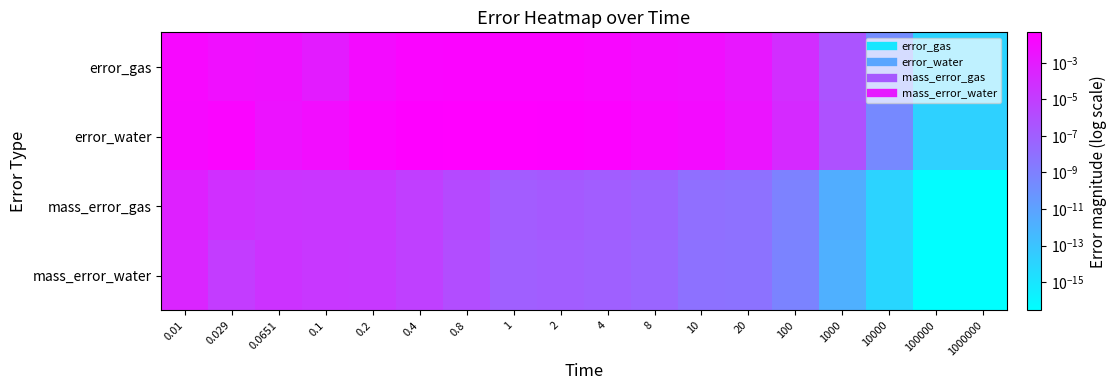

How many data points does each series have?

18